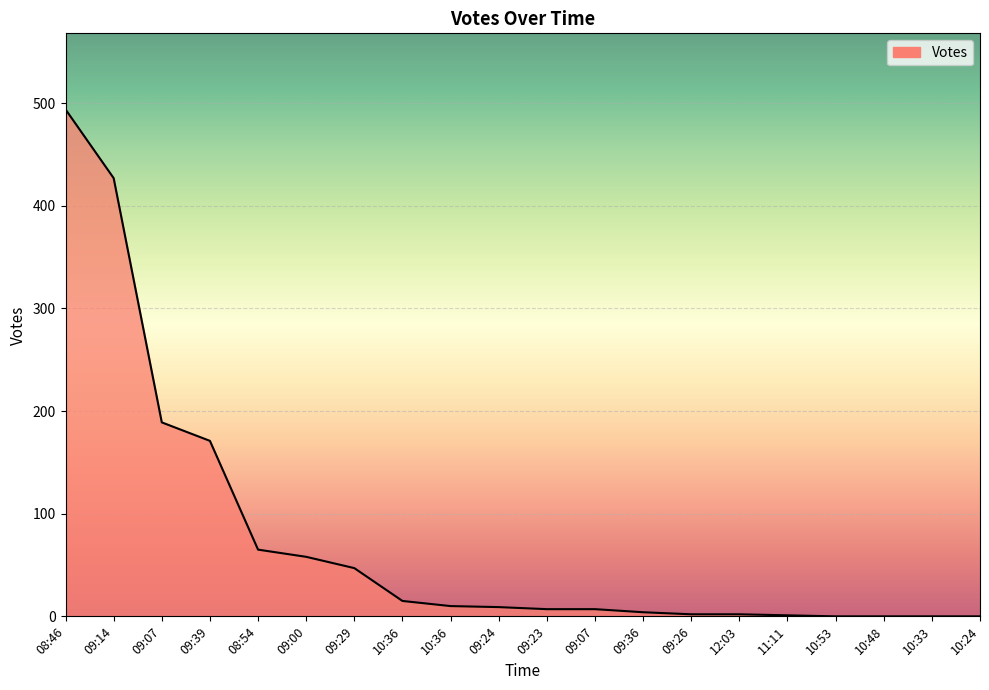

What is the average value?

75